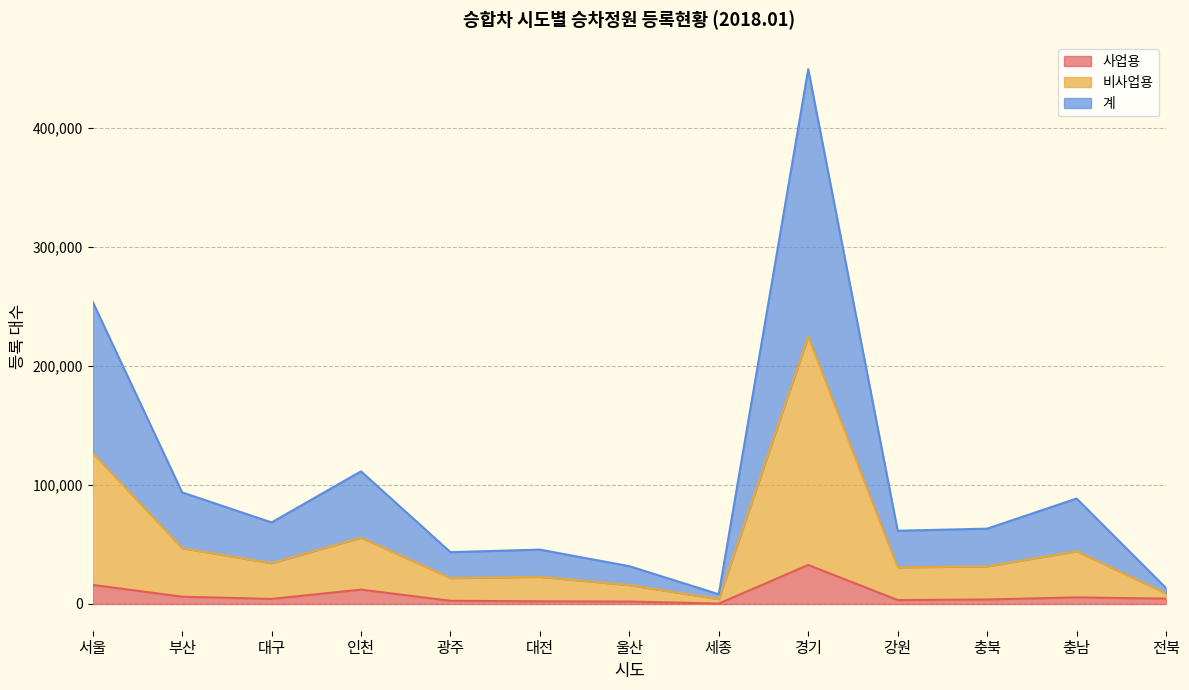

What are all the series names shown in the legend?

사업용, 비사업용, 계